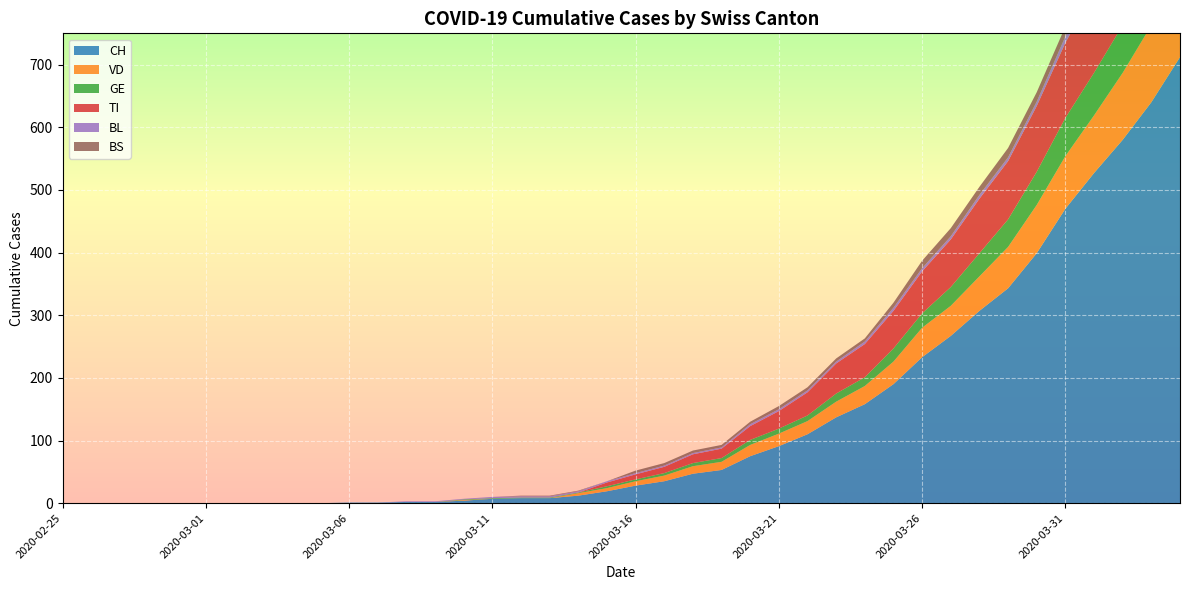

Reading left to right, what are all the values shown in this chart?

CH: 2020-02-25=0	2020-02-26=0	2020-02-27=0	2020-02-28=0	2020-02-29=0	2020-03-01=0	2020-03-02=0	2020-03-03=0	2020-03-04=0	2020-03-05=0	2020-03-06=1	2020-03-07=1	2020-03-08=2	2020-03-09=2	2020-03-10=4	2020-03-11=7	2020-03-12=8	2020-03-13=8	2020-03-14=12	2020-03-15=19	2020-03-16=28	2020-03-17=35	2020-03-18=47	2020-03-19=53	2020-03-20=75	2020-03-21=91	2020-03-22=110	2020-03-23=137	2020-03-24=158	2020-03-25=190	2020-03-26=233	2020-03-27=267	2020-03-28=307	2020-03-29=343	2020-03-30=399	2020-03-31=470	2020-04-01=527	2020-04-02=580	2020-04-03=640	2020-04-04=712
VD: 2020-02-25=0	2020-02-26=0	2020-02-27=0	2020-02-28=0	2020-02-29=0	2020-03-01=0	2020-03-02=0	2020-03-03=0	2020-03-04=0	2020-03-05=0	2020-03-06=0	2020-03-07=0	2020-03-08=0	2020-03-09=0	2020-03-10=1	2020-03-11=0	2020-03-12=0	2020-03-13=0	2020-03-14=4	2020-03-15=5	2020-03-16=7	2020-03-17=9	2020-03-18=12	2020-03-19=13	2020-03-20=18	2020-03-21=20	2020-03-22=21	2020-03-23=25	2020-03-24=29	2020-03-25=36	2020-03-26=47	2020-03-27=48	2020-03-28=55	2020-03-29=66	2020-03-30=77	2020-03-31=84	2020-04-01=92	2020-04-02=107	2020-04-03=123	2020-04-04=138
GE: 2020-02-25=0	2020-02-26=0	2020-02-27=0	2020-02-28=0	2020-02-29=0	2020-03-01=0	2020-03-02=0	2020-03-03=0	2020-03-04=0	2020-03-05=0	2020-03-06=0	2020-03-07=0	2020-03-08=0	2020-03-09=0	2020-03-10=1	2020-03-11=1	2020-03-12=1	2020-03-13=1	2020-03-14=1	2020-03-15=3	2020-03-16=3	2020-03-17=4	2020-03-18=5	2020-03-19=6	2020-03-20=8	2020-03-21=8	2020-03-22=9	2020-03-23=13	2020-03-24=14	2020-03-25=21	2020-03-26=23	2020-03-27=30	2020-03-28=37	2020-03-29=44	2020-03-30=53	2020-03-31=61	2020-04-01=68	2020-04-02=76	2020-04-03=80	2020-04-04=93
TI: 2020-02-25=0	2020-02-26=0	2020-02-27=0	2020-02-28=0	2020-02-29=0	2020-03-01=0	2020-03-02=0	2020-03-03=0	2020-03-04=0	2020-03-05=0	2020-03-06=0	2020-03-07=0	2020-03-08=0	2020-03-09=0	2020-03-10=0	2020-03-11=0	2020-03-12=0	2020-03-13=0	2020-03-14=0	2020-03-15=6	2020-03-16=8	2020-03-17=10	2020-03-18=14	2020-03-19=15	2020-03-20=22	2020-03-21=28	2020-03-22=37	2020-03-23=48	2020-03-24=53	2020-03-25=60	2020-03-26=67	2020-03-27=76	2020-03-28=87	2020-03-29=93	2020-03-30=105	2020-03-31=120	2020-04-01=132	2020-04-02=141	2020-04-03=155	2020-04-04=165
BL: 2020-02-25=0	2020-02-26=0	2020-02-27=0	2020-02-28=0	2020-02-29=0	2020-03-01=0	2020-03-02=0	2020-03-03=0	2020-03-04=0	2020-03-05=0	2020-03-06=0	2020-03-07=0	2020-03-08=1	2020-03-09=1	2020-03-10=1	2020-03-11=2	2020-03-12=2	2020-03-13=2	2020-03-14=2	2020-03-15=2	2020-03-16=2	2020-03-17=2	2020-03-18=2	2020-03-19=2	2020-03-20=3	2020-03-21=3	2020-03-22=3	2020-03-23=3	2020-03-24=4	2020-03-25=5	2020-03-26=5	2020-03-27=5	2020-03-28=6	2020-03-29=6	2020-03-30=7	2020-03-31=10	2020-04-01=11	2020-04-02=12	2020-04-03=14	2020-04-04=19
BS: 2020-02-25=0	2020-02-26=0	2020-02-27=0	2020-02-28=0	2020-02-29=0	2020-03-01=0	2020-03-02=0	2020-03-03=0	2020-03-04=0	2020-03-05=0	2020-03-06=0	2020-03-07=0	2020-03-08=0	2020-03-09=0	2020-03-10=0	2020-03-11=0	2020-03-12=1	2020-03-13=1	2020-03-14=1	2020-03-15=0	2020-03-16=4	2020-03-17=4	2020-03-18=4	2020-03-19=4	2020-03-20=4	2020-03-21=5	2020-03-22=5	2020-03-23=5	2020-03-24=5	2020-03-25=8	2020-03-26=12	2020-03-27=13	2020-03-28=13	2020-03-29=15	2020-03-30=15	2020-03-31=16	2020-04-01=18	2020-04-02=19	2020-04-03=21	2020-04-04=24